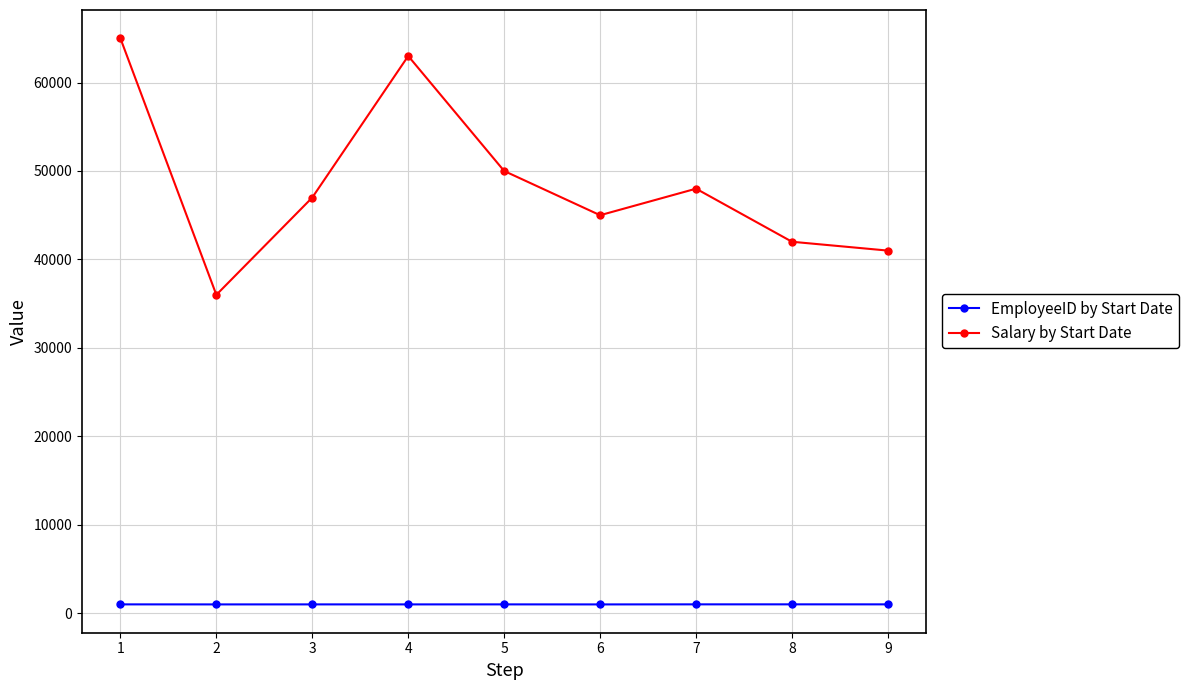

Which series has the largest total across all categories?

Salary by Start Date